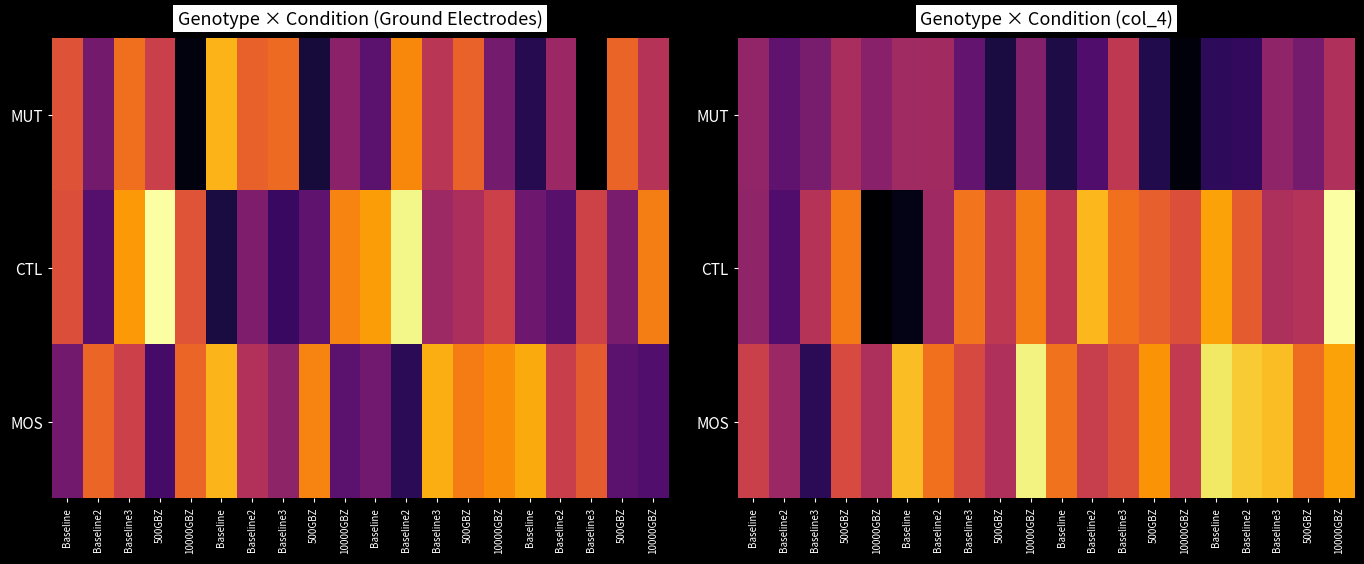

List the series in order of their overall mean, lowest first.

MUT, CTL, MOS